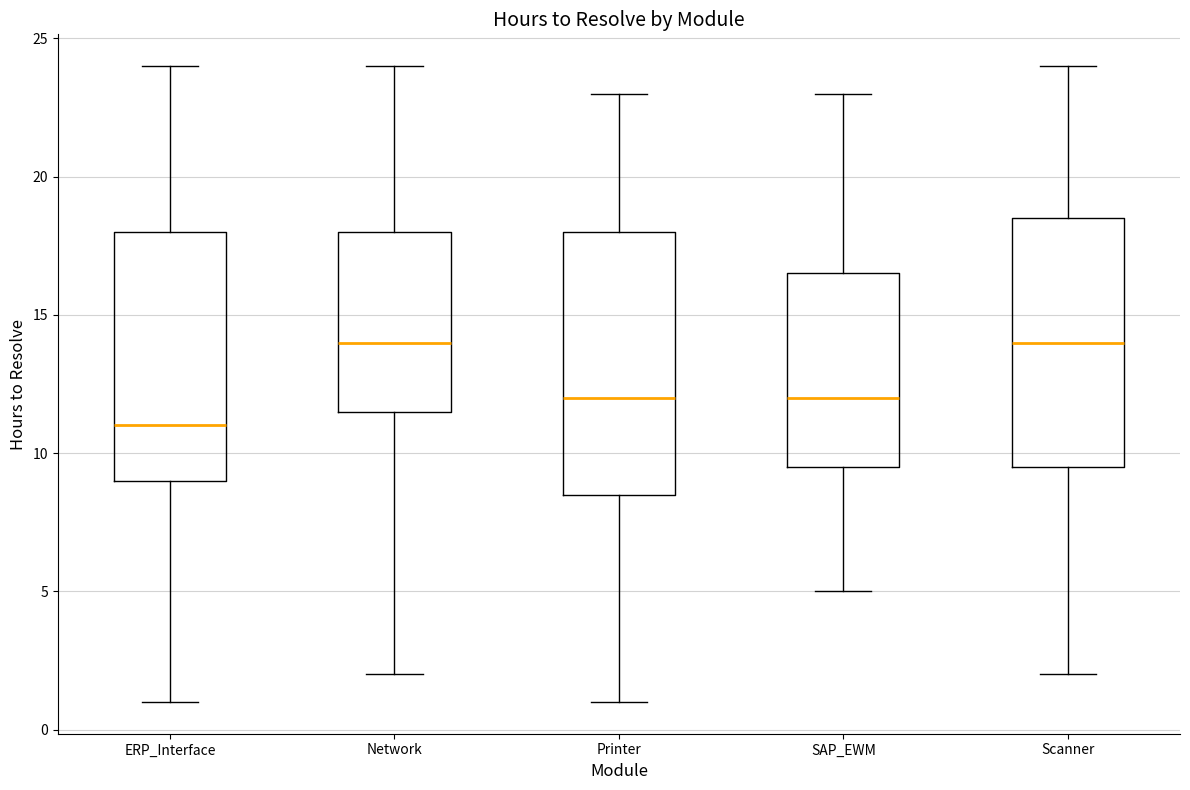

Where does the median line of the box for Printer sit on the y-axis? The values are not printed on the chart, so give them approximately, as read against the axis.

12.0